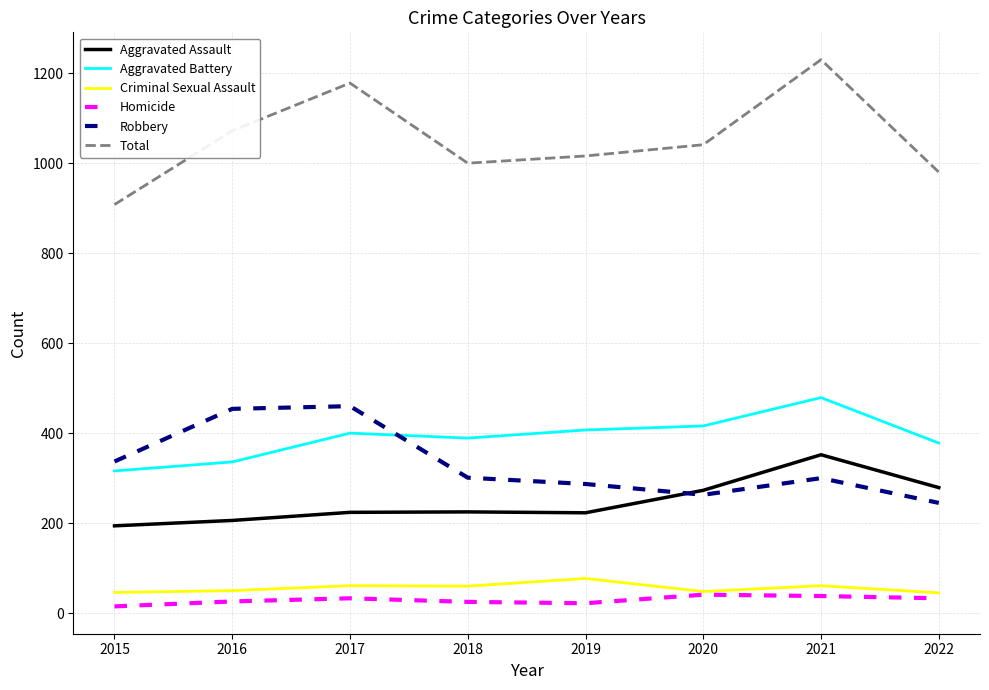

What are all the series names shown in the legend?

Aggravated Assault, Aggravated Battery, Criminal Sexual Assault, Homicide, Robbery, Total